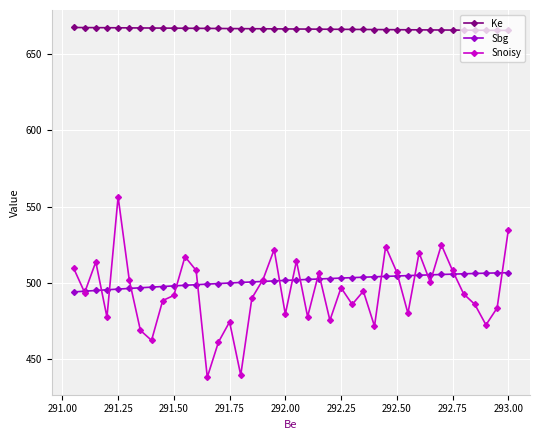

What is the lowest value of the Snoisy series?

438.0